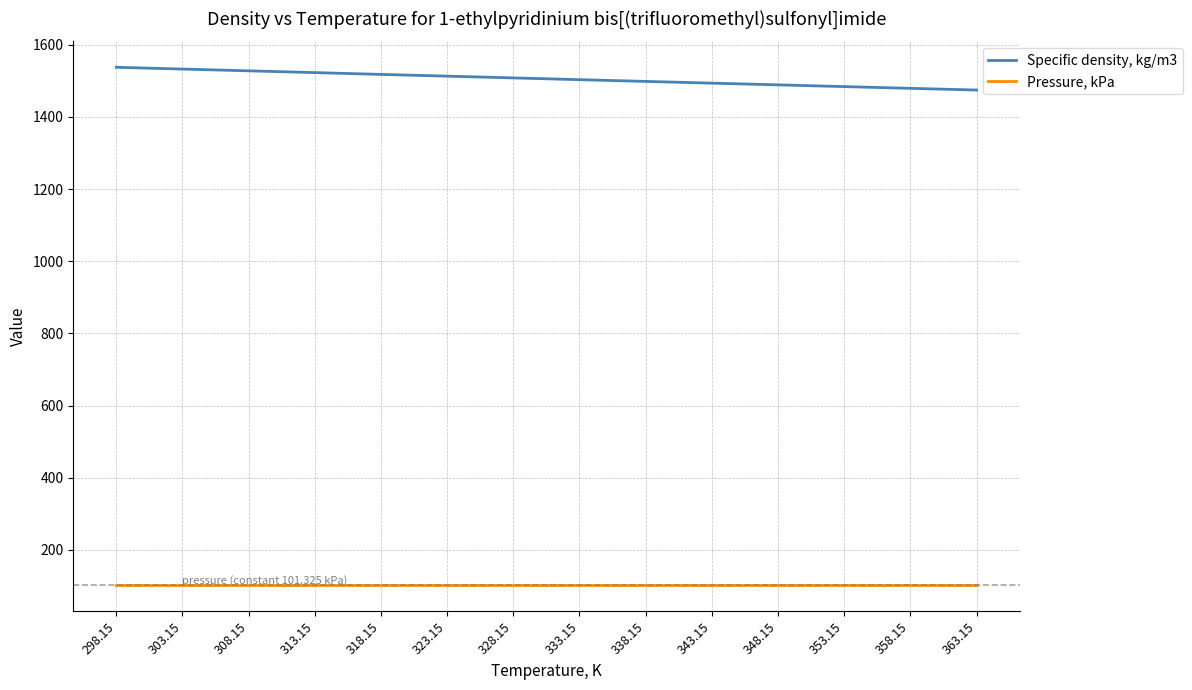

Which series has the largest total across all categories?

Specific density, kg/m3